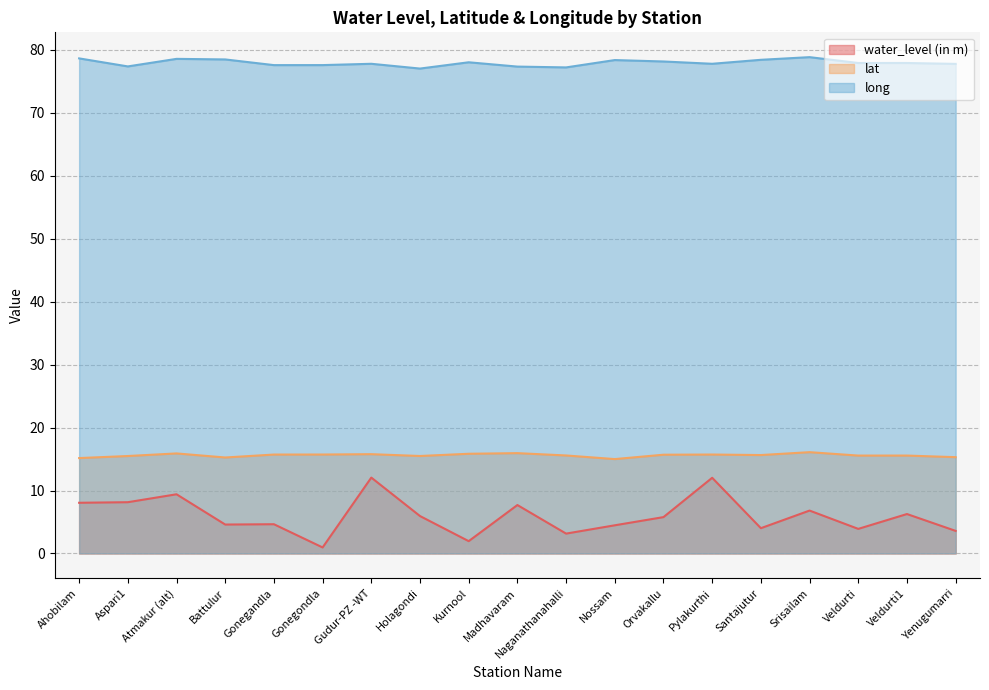

At how many categories does at least one series exceed 28?

19